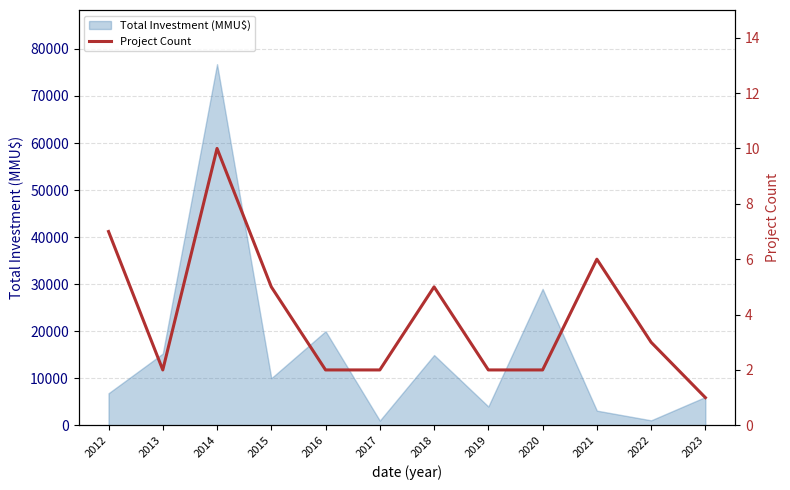

Reading left to right, what are all the values shown in this chart?

7	2	10	5	2	2	5	2	2	6	3	1